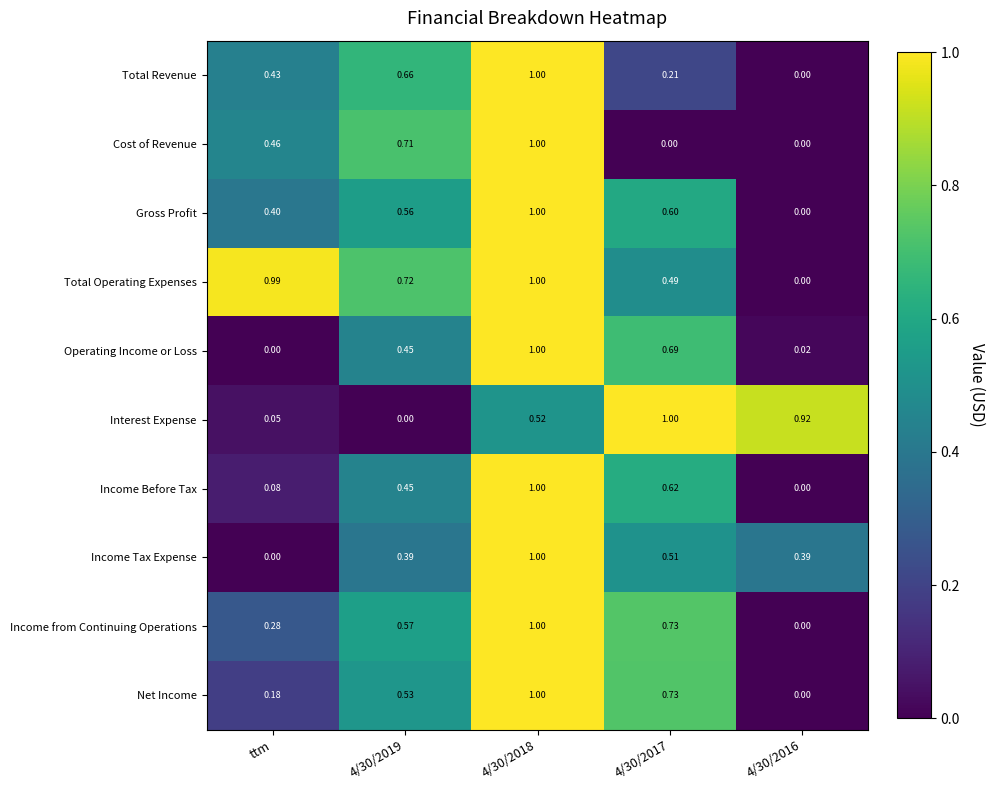

What is the total value across all series at 4/30/2017?

5.6